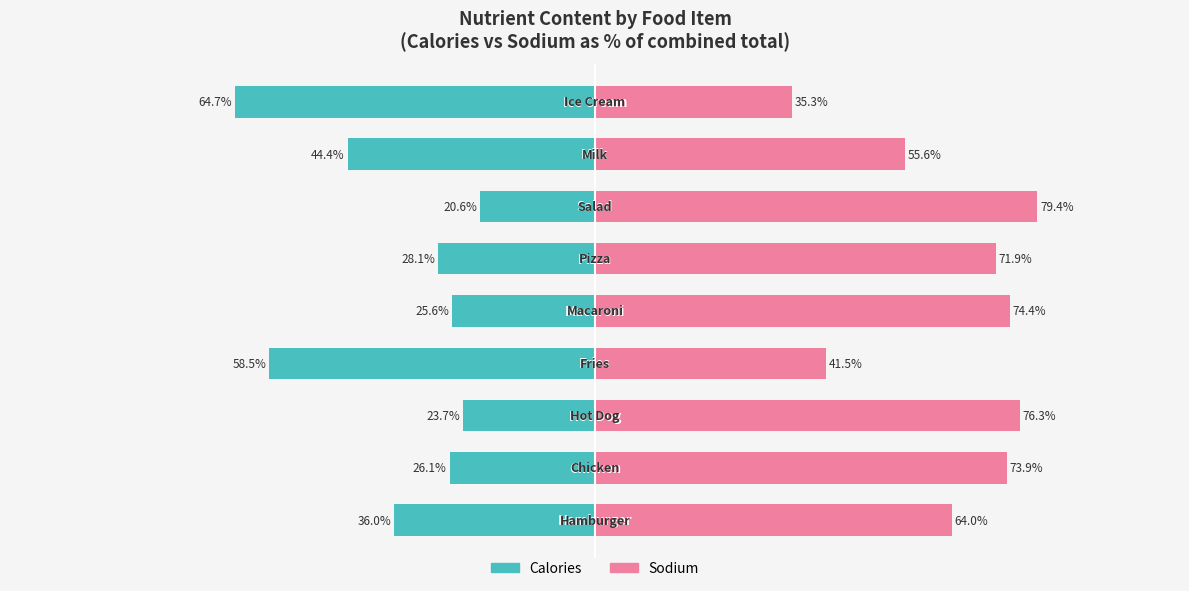

Which series has the largest total across all categories?

Sodium